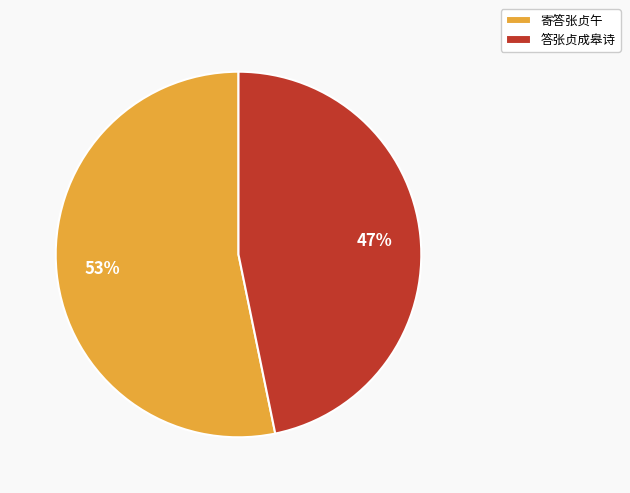

Rank the categories by value from lowest to highest.

答张贞成皋诗, 寄答张贞午